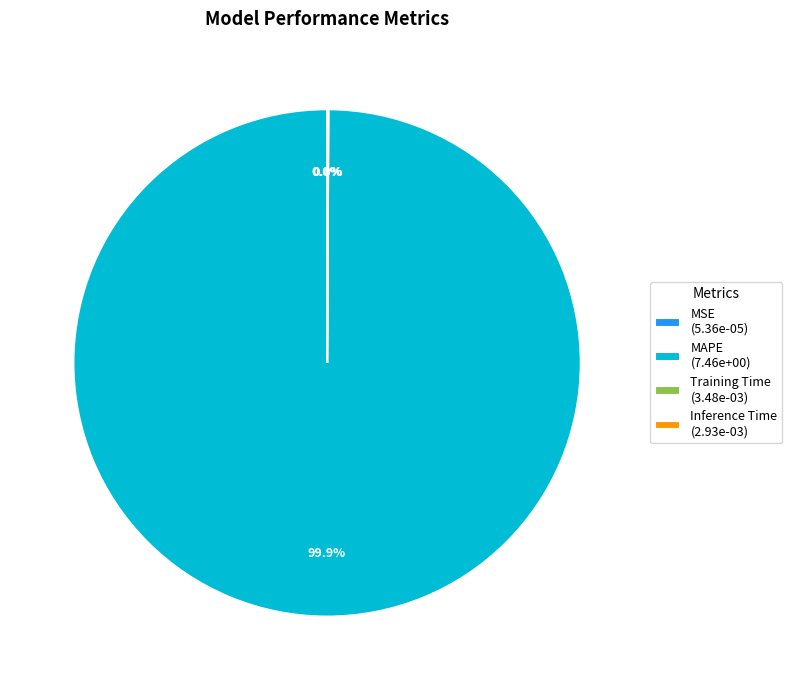

What is the majority slice?

MAPE (7.46e+00)